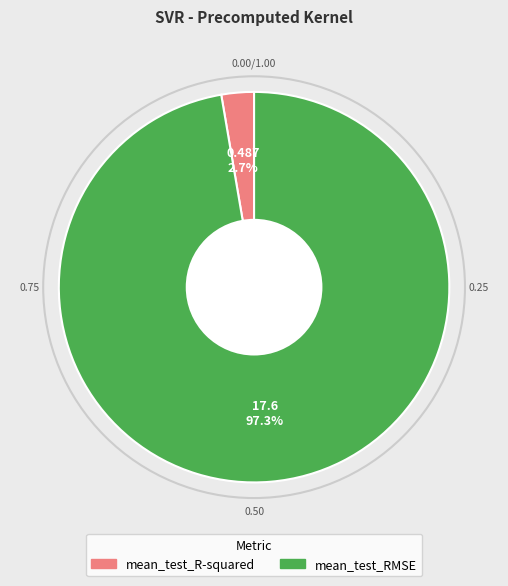

How much of the chart is everything except mean_test_R-squared?

97.3%